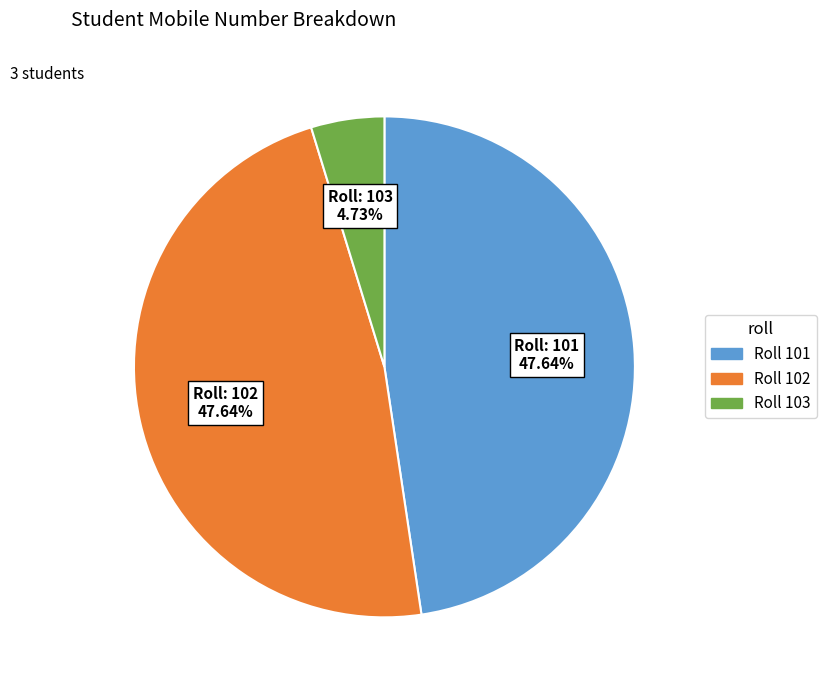

Does any single category account for the majority?

No